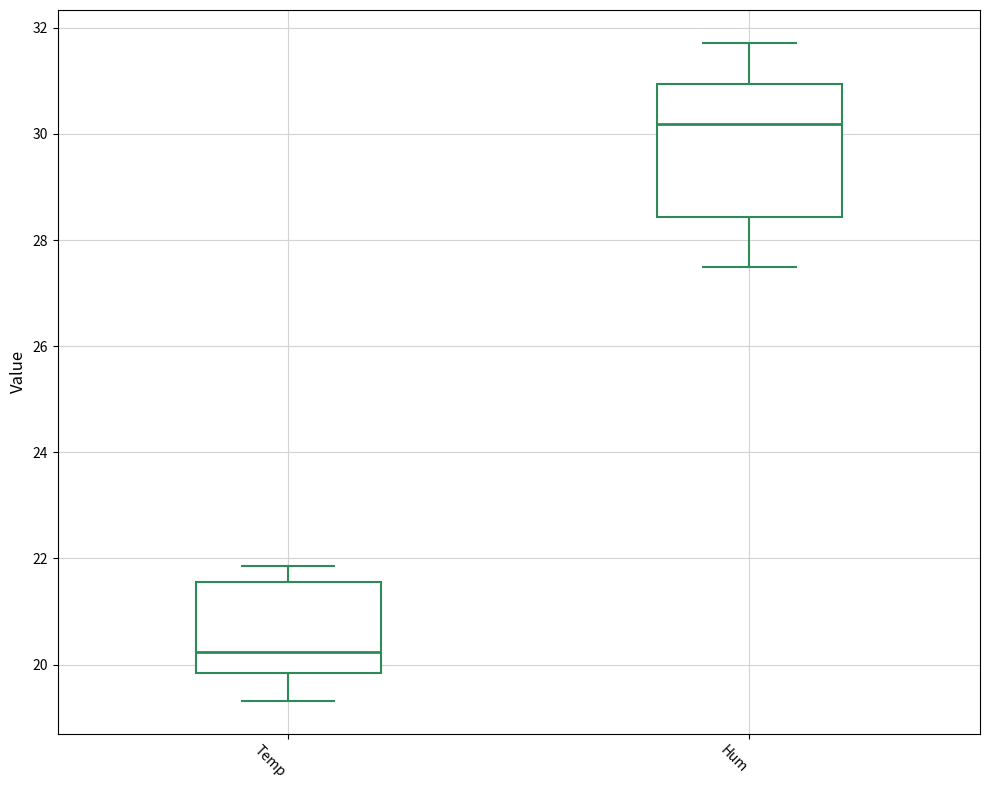

Which box has the highest median line?

Hum